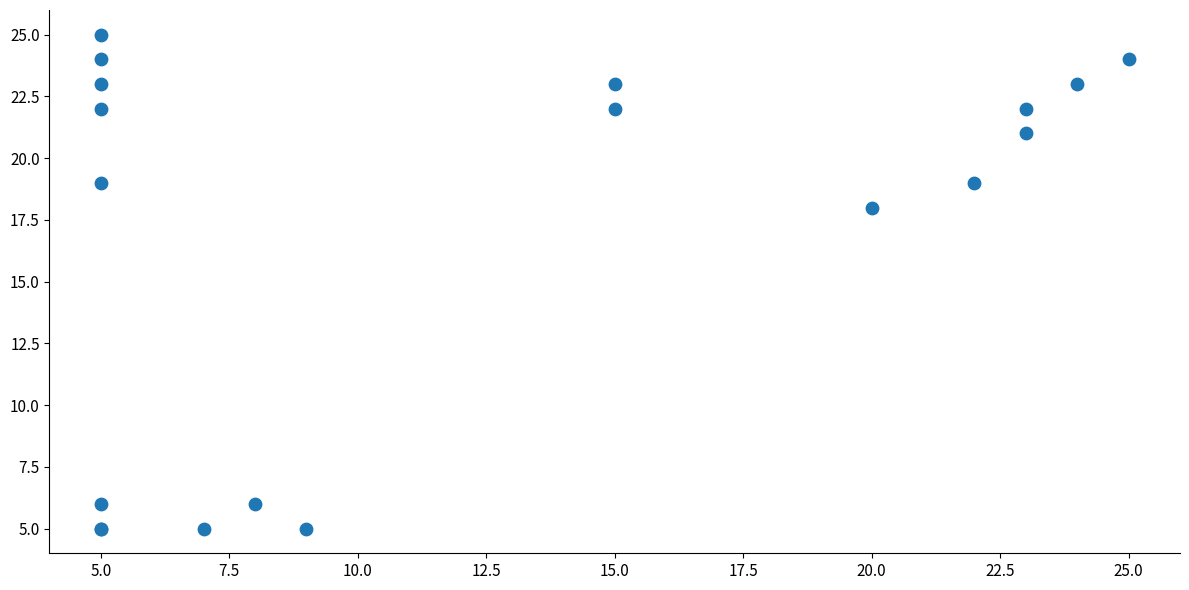

What Y value in the scatter plot is closest to 15?

18